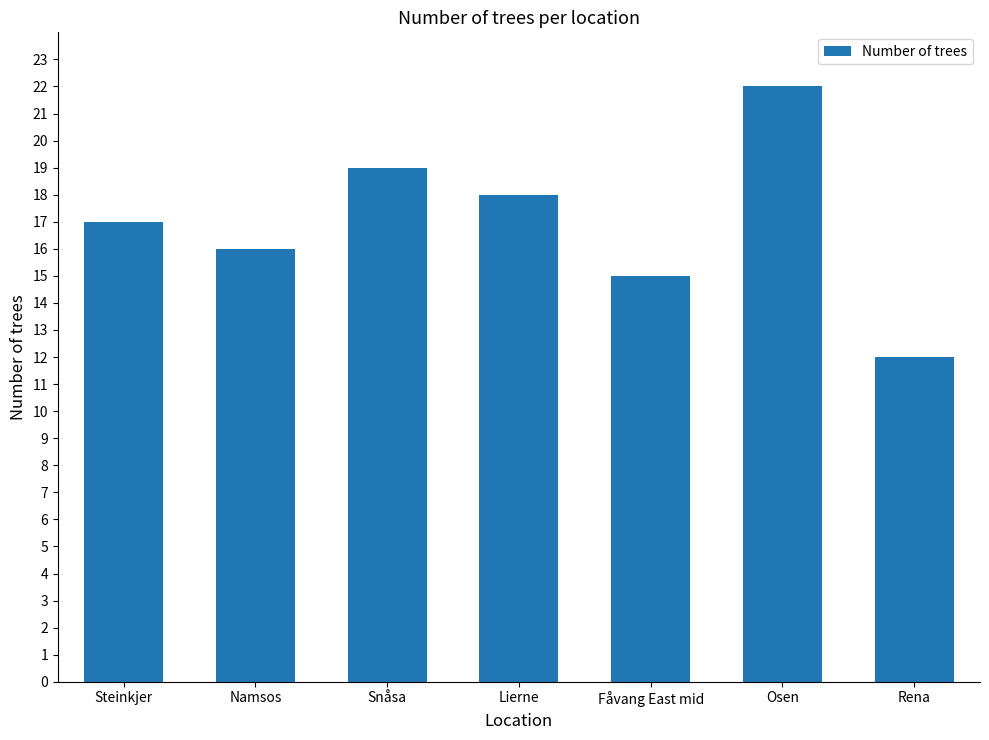

Reading left to right, transcribe all the data shown in this chart.

Steinkjer=17	Namsos=16	Snåsa=19	Lierne=18	Fåvang East mid=15	Osen=22	Rena=12